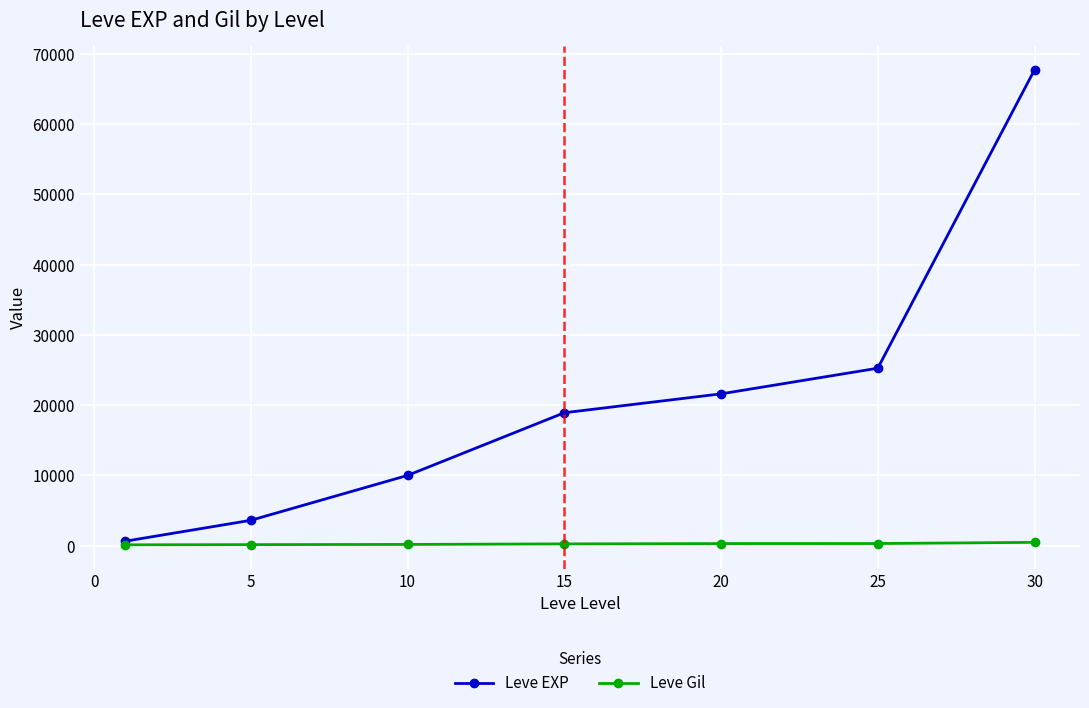

What is the maximum value for Leve Gil?

463